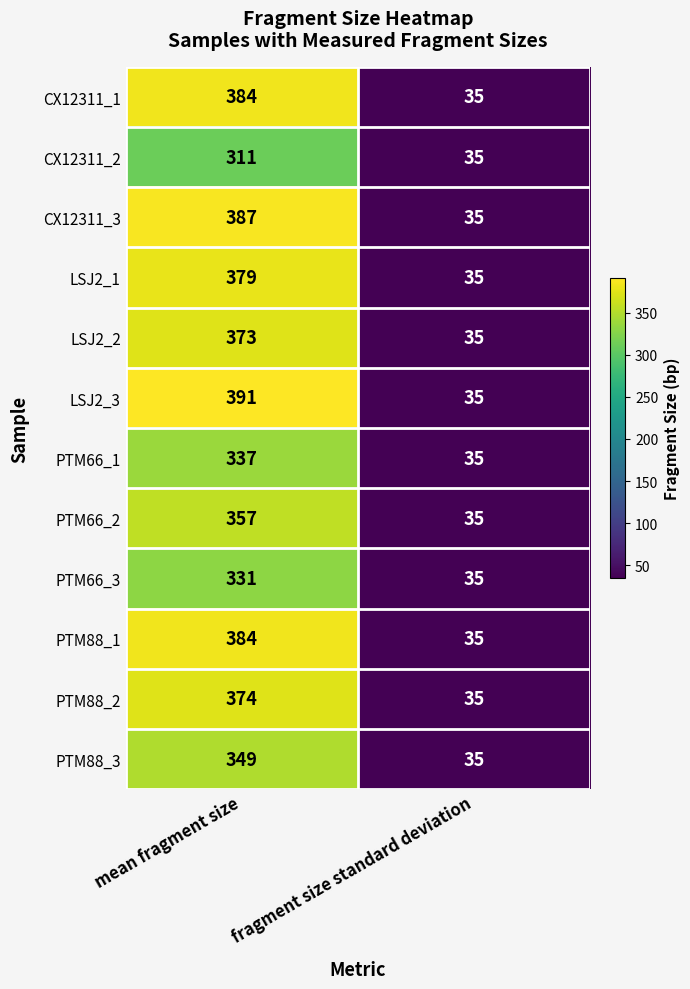

Which series has the largest range (max minus min)?

LSJ2_3